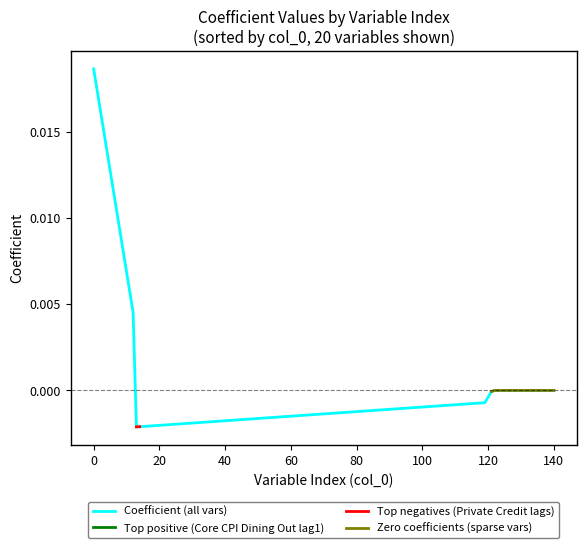

The value at 123 is 0.0. True or false?

True